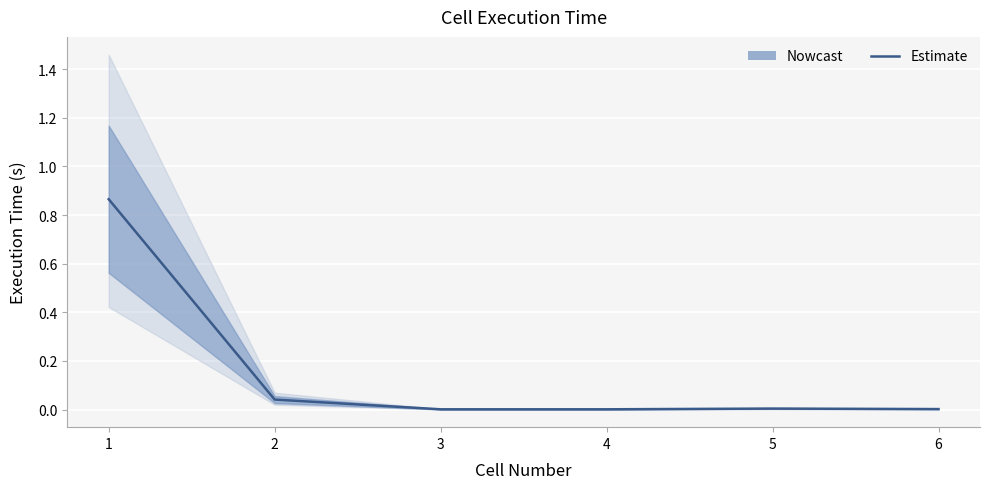

List the labels in order of value, smallest first.

3, 4, 6, 5, 2, 1